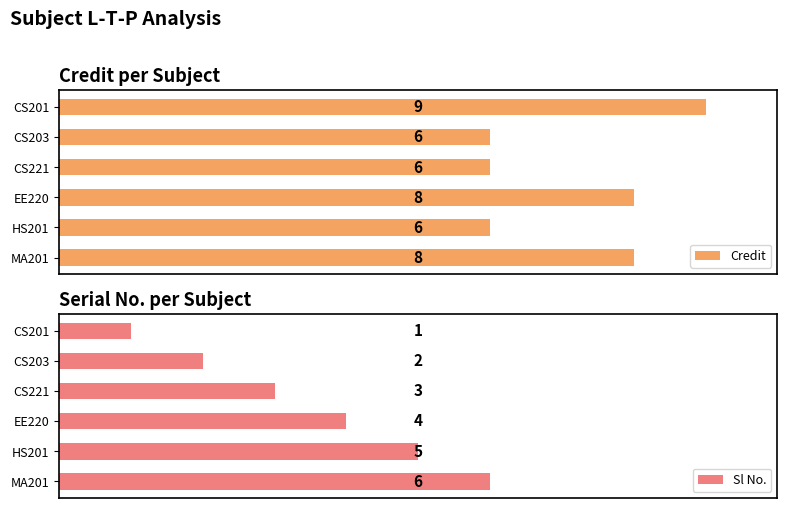

How many data points does each series have?

6